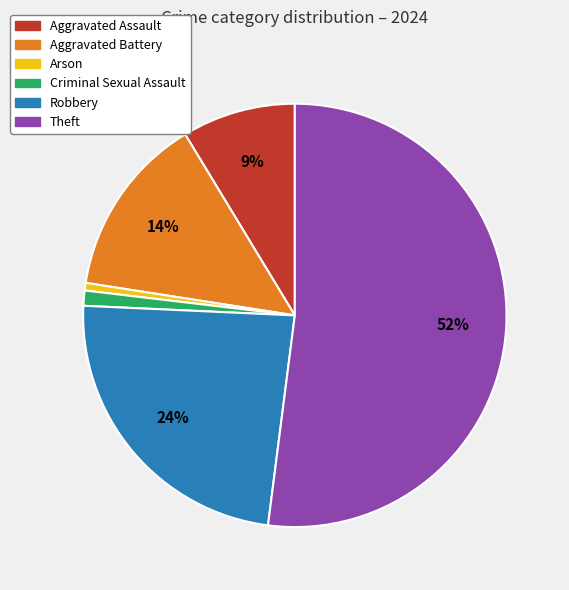

The Criminal Sexual Assault slice represents 11% of the pie. True or false?

False